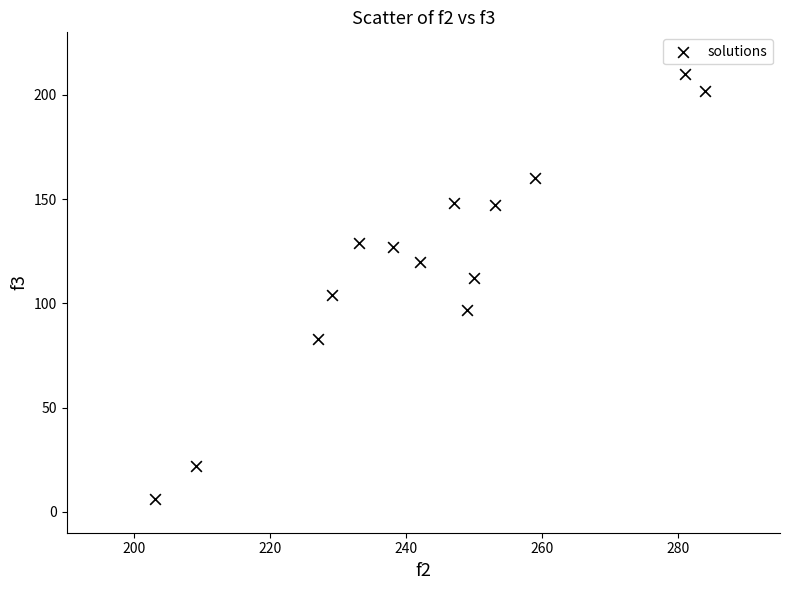

What is the range of Y values (max minus min)?

204